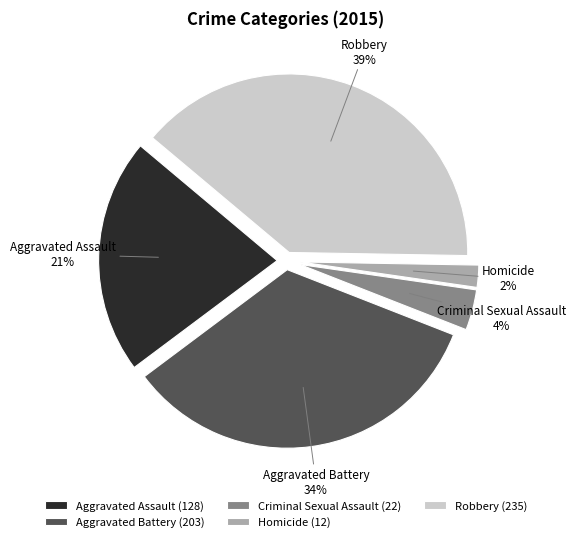

The Aggravated Assault slice represents 8% of the pie. True or false?

False